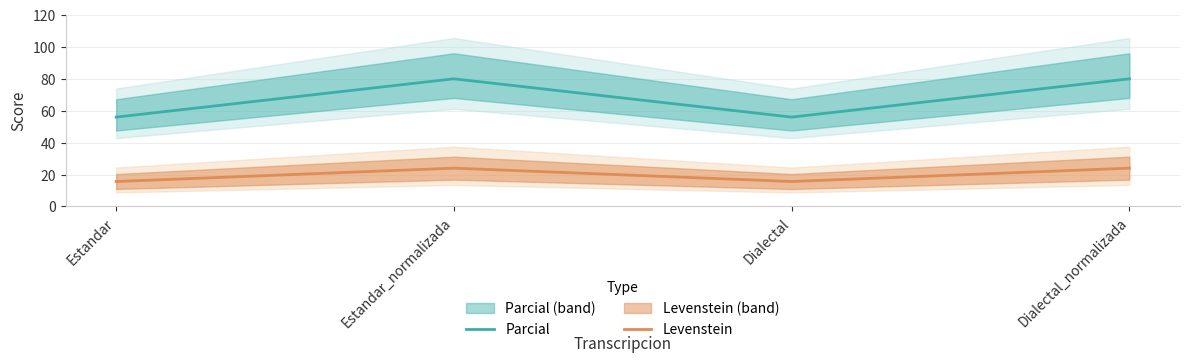

What position from the right is Dialectal?

2